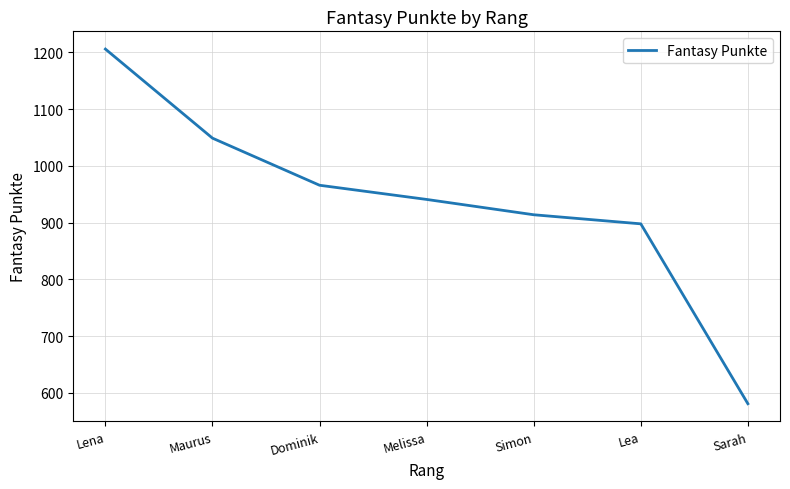

Between Sarah and Dominik, which is larger?

Dominik